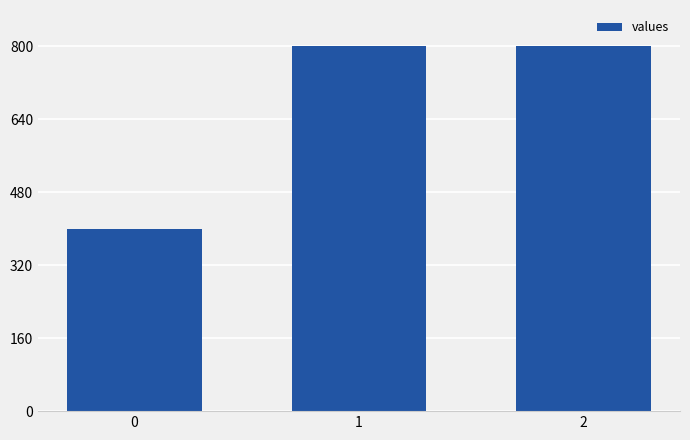

What is the value of the 3rd bar from the left?

800